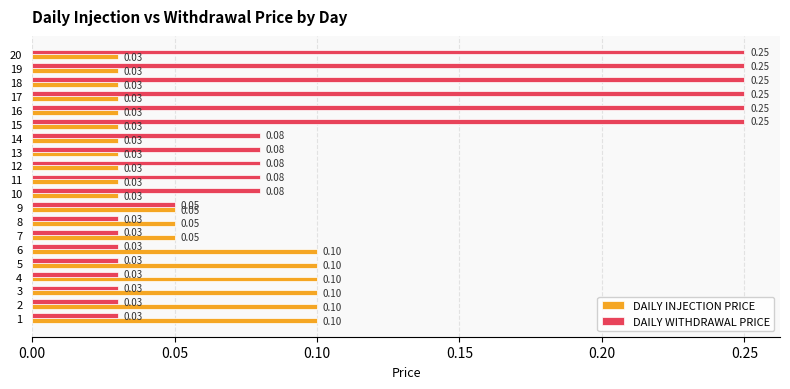

Which series has the widest spread of values?

DAILY WITHDRAWAL PRICE